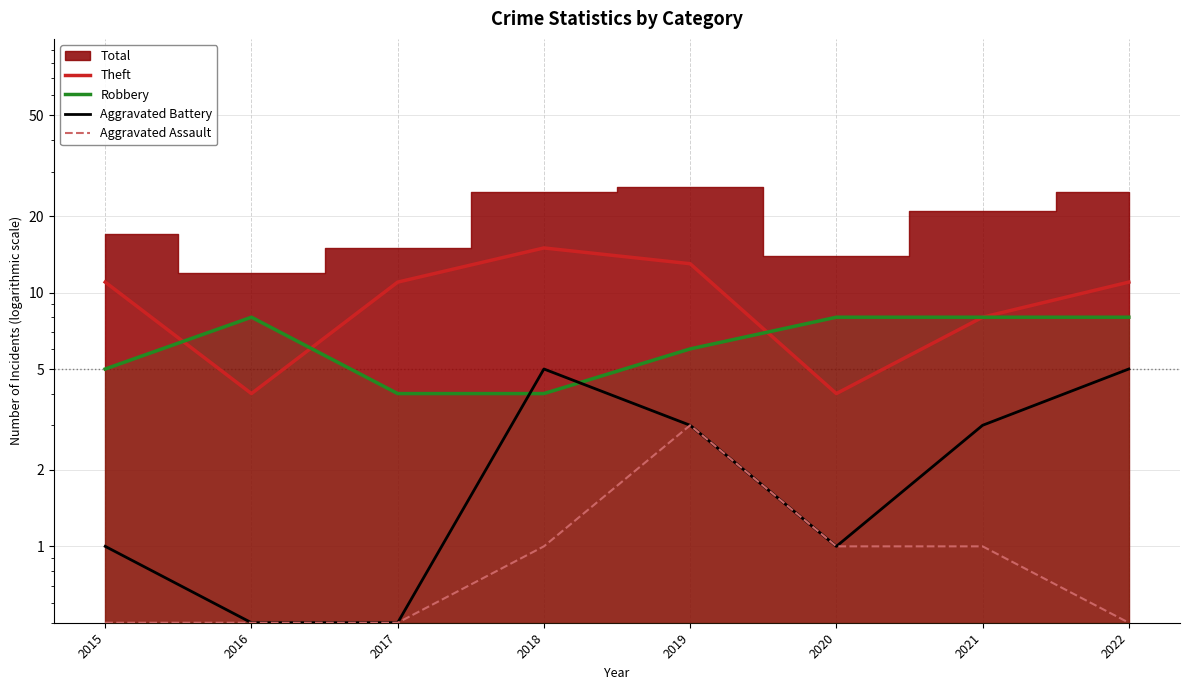

List the labels in order of Aggravated Assault value, largest first.

2019, 2018, 2020, 2021, 2015, 2016, 2017, 2022